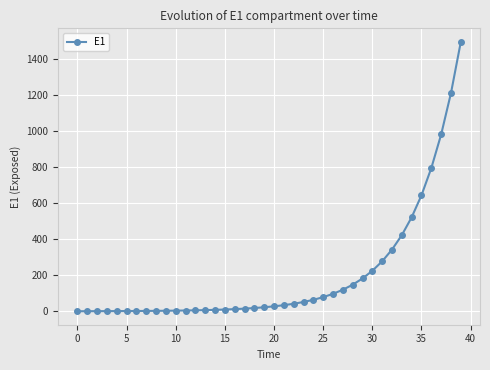

What is the sum of all values?

7873.5